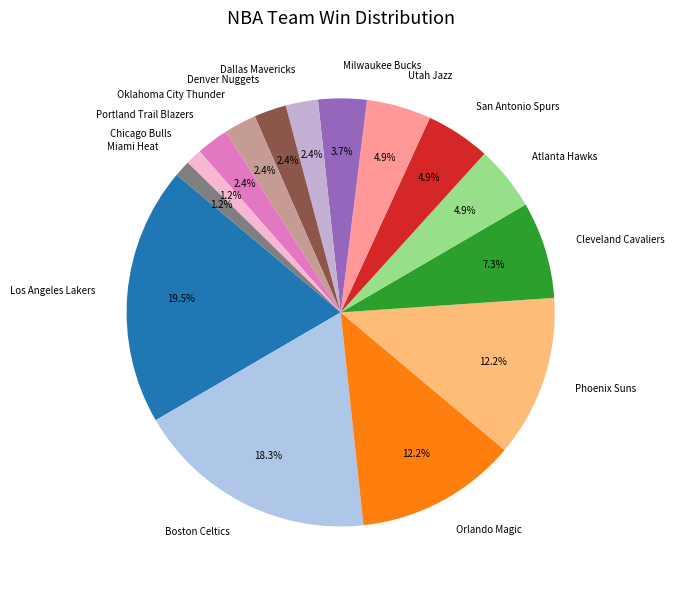

Does Denver Nuggets account for over 50% of the chart?

No